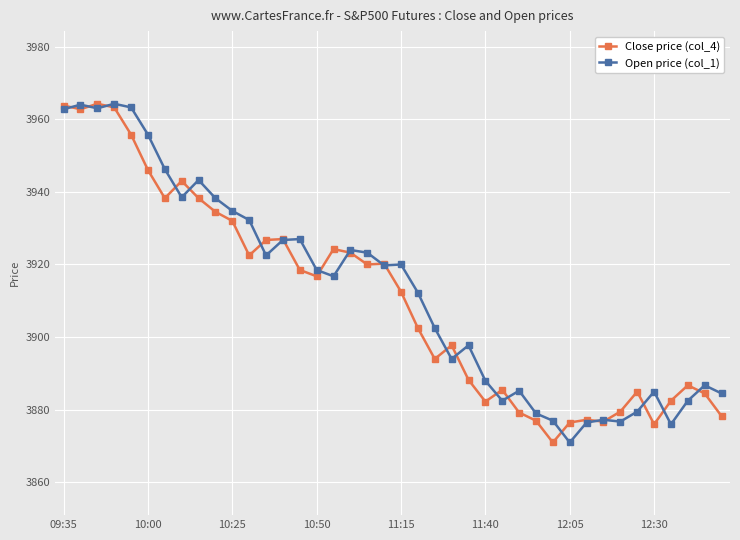

At how many categories does at least one series exceed 3906?

22